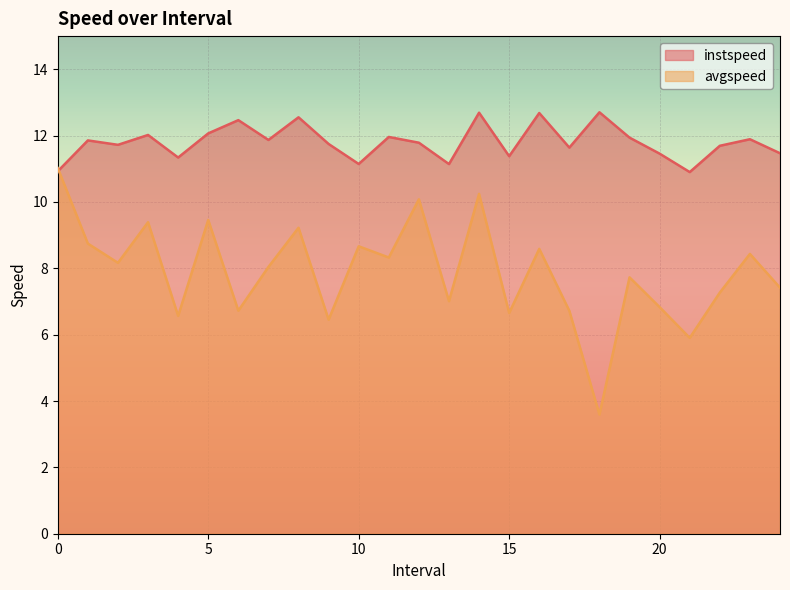

At 7.0, list the series in order from largest to smallest.

instspeed, avgspeed